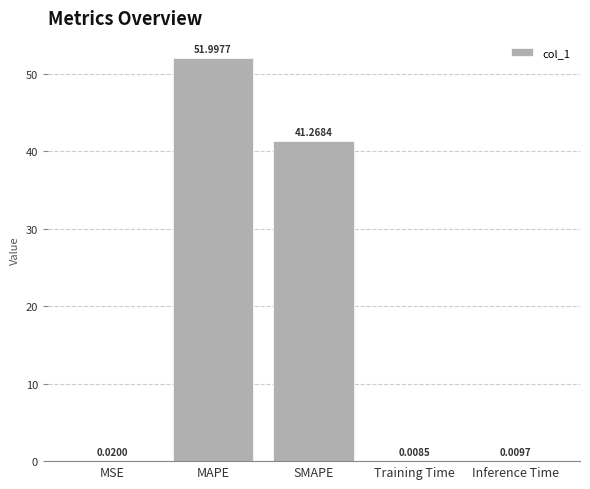

What is the sum of the values at MAPE and SMAPE?

93.3